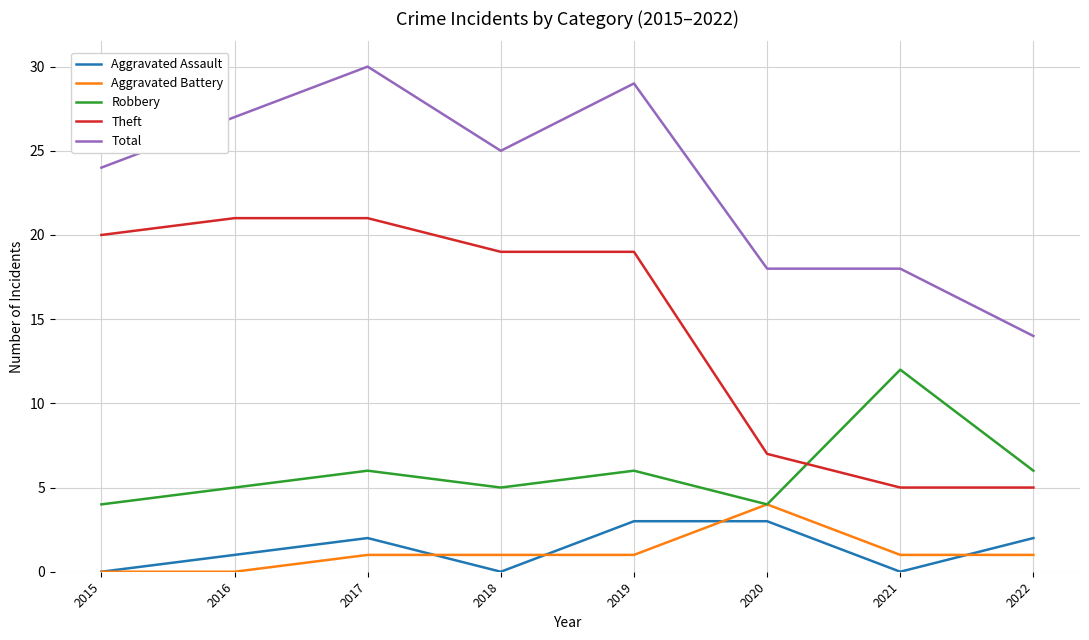

Is the value of Theft at 2017 greater than the value of Total at 2021?

Yes